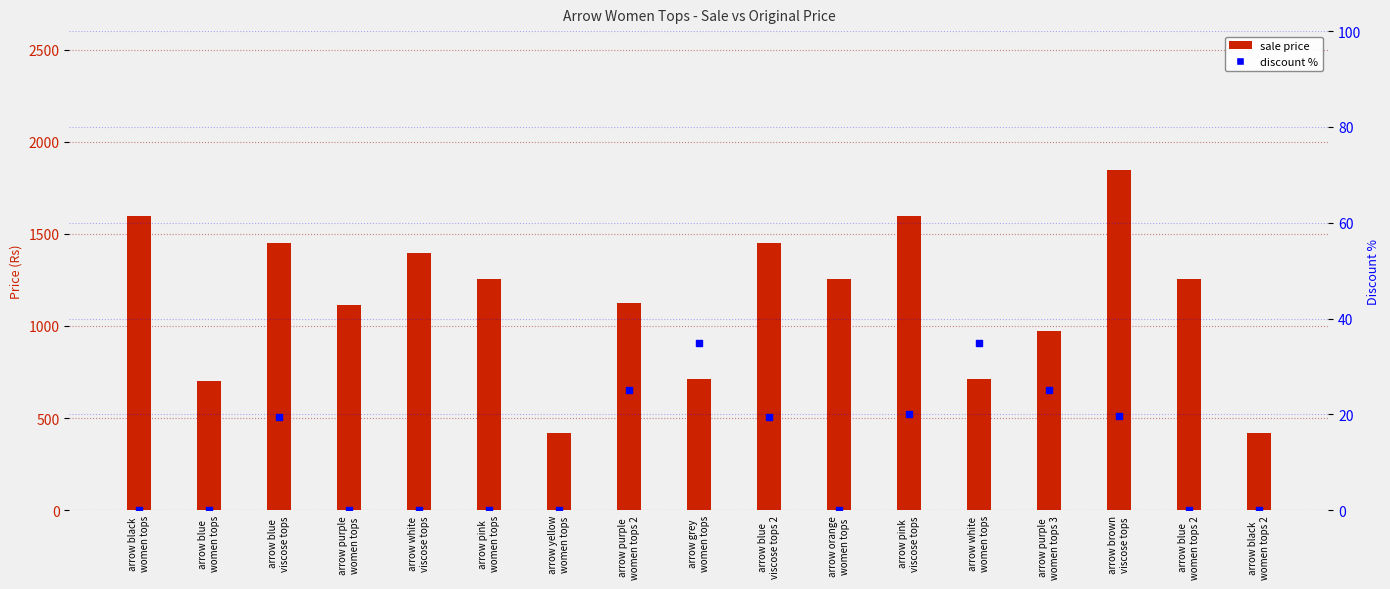

Is the value of discount % at arrow yellow
women tops greater than the value of sale price at arrow white
viscose tops?

No